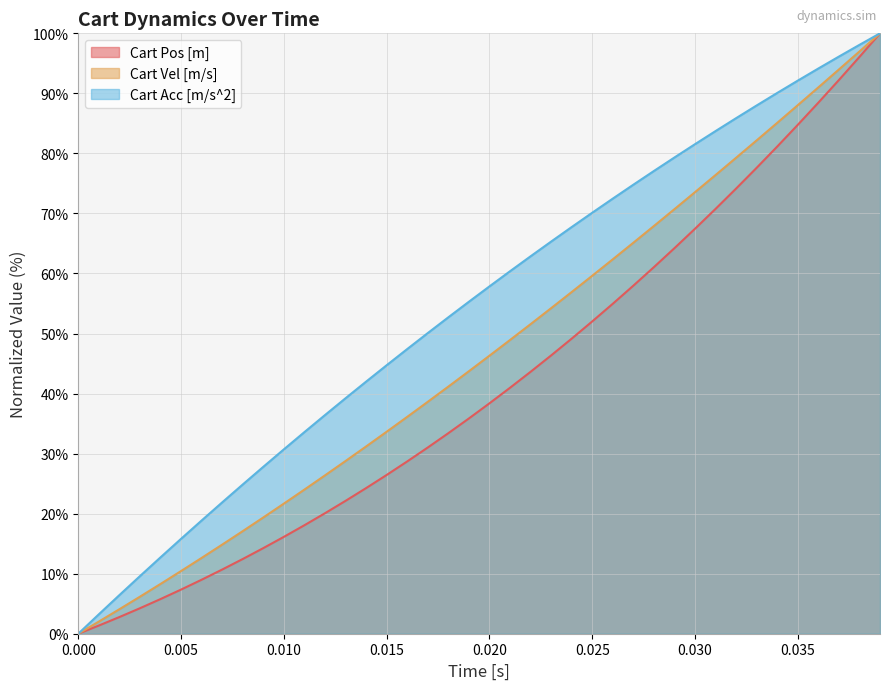

List the series in order of their overall mean, lowest first.

Cart Pos [m], Cart Vel [m/s], Cart Acc [m/s^2]